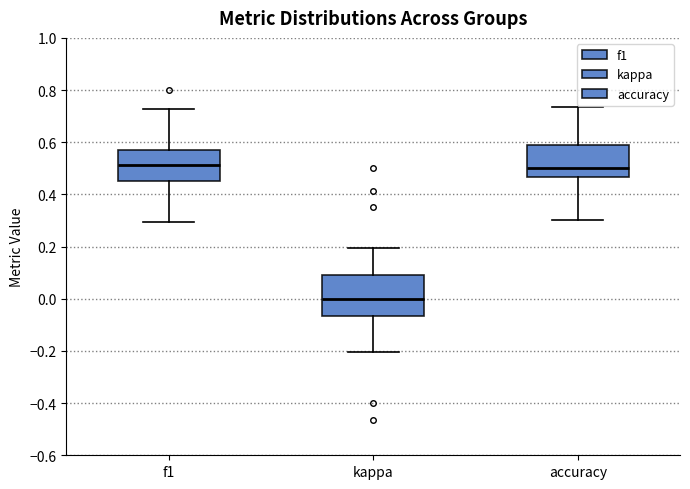

Reading left to right, read every box against the y-axis: the position of its median line, the range the box covers, and the ends of its whiskers. The values are not printed on the chart, so give them approximately, as read against the axis.

f1: median 0.52, box 0.46 to 0.58, whiskers 0.30 to 0.72
kappa: median 0.00, box -0.06 to 0.10, whiskers -0.20 to 0.20
accuracy: median 0.50, box 0.46 to 0.60, whiskers 0.30 to 0.74